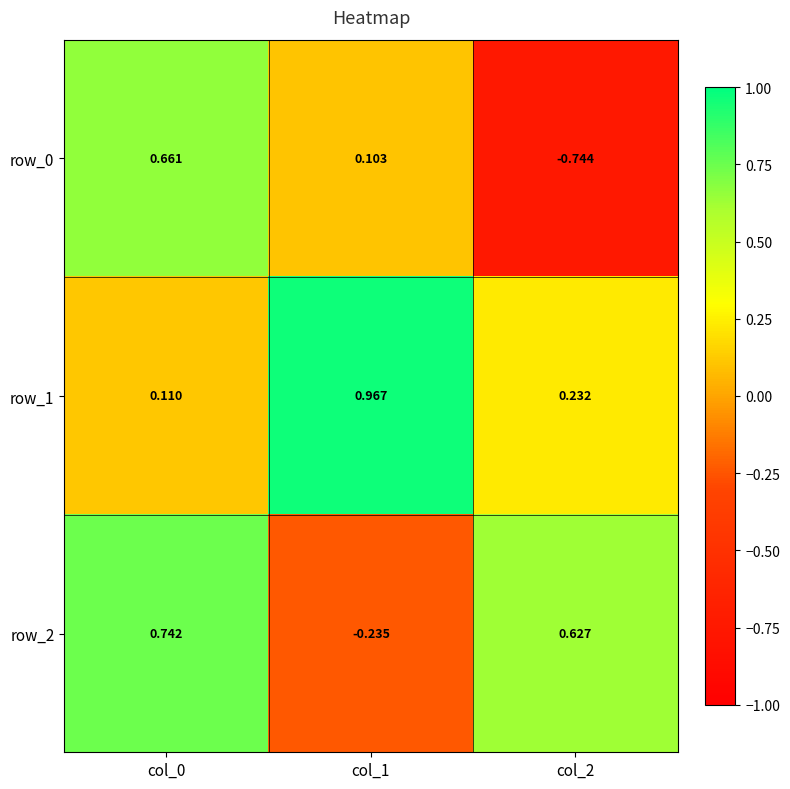

Count the number of data series in this chart.

3